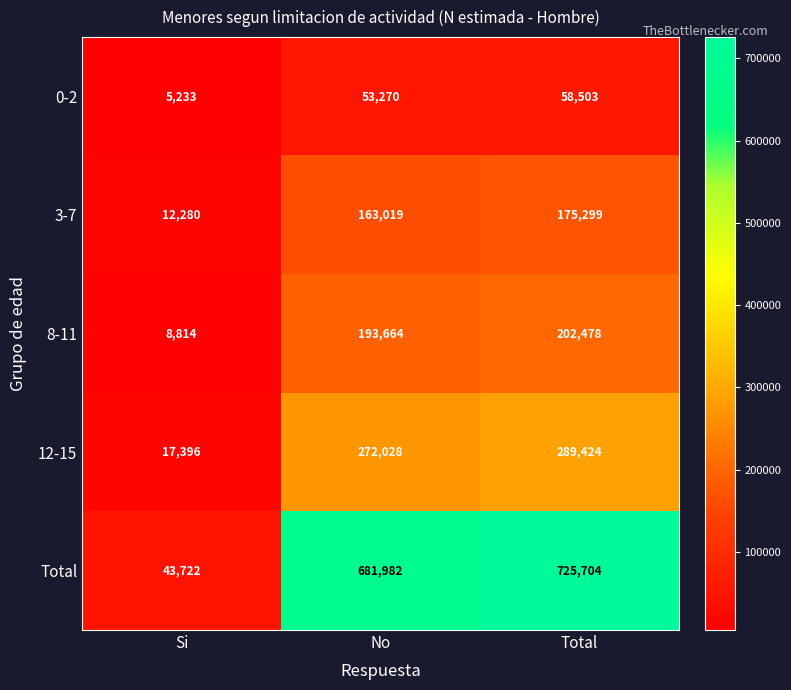

At which category is the sum across all series the highest?

Total